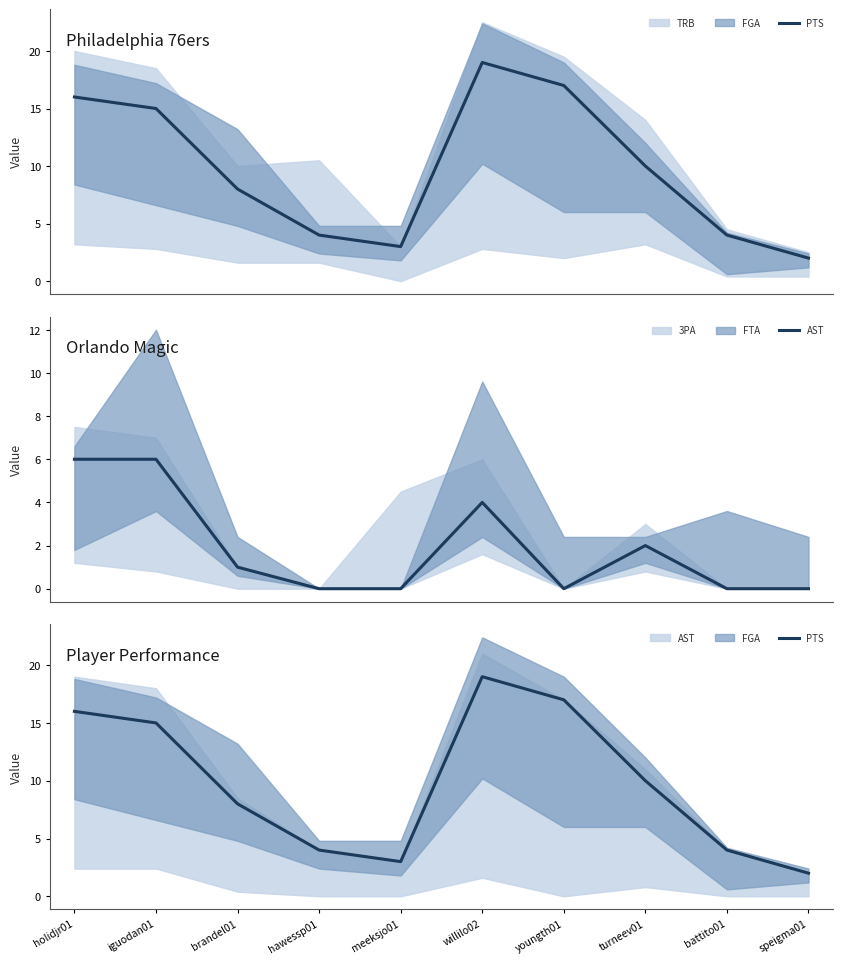

What is the label of the 10th point from the right?

holidjr01